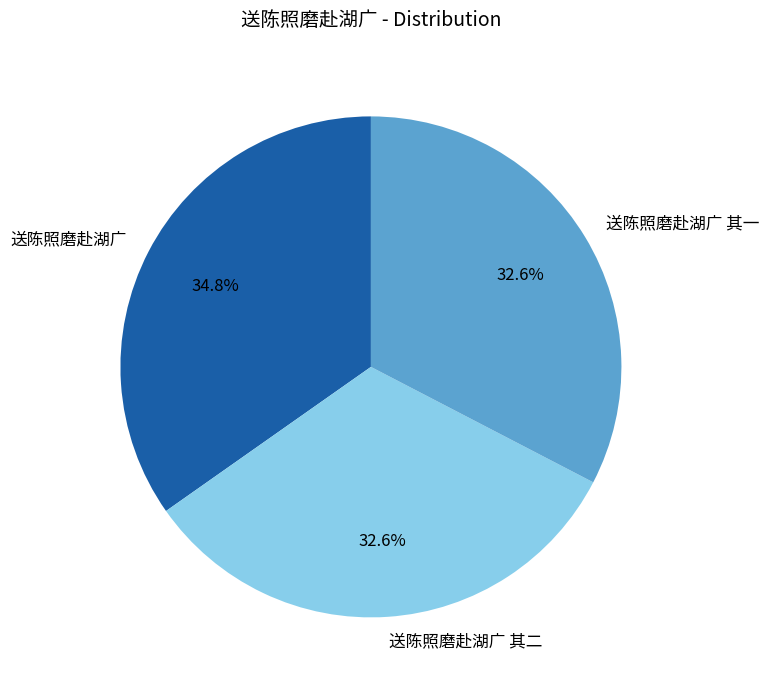

Which category has the biggest portion of the pie?

送陈照磨赴湖广